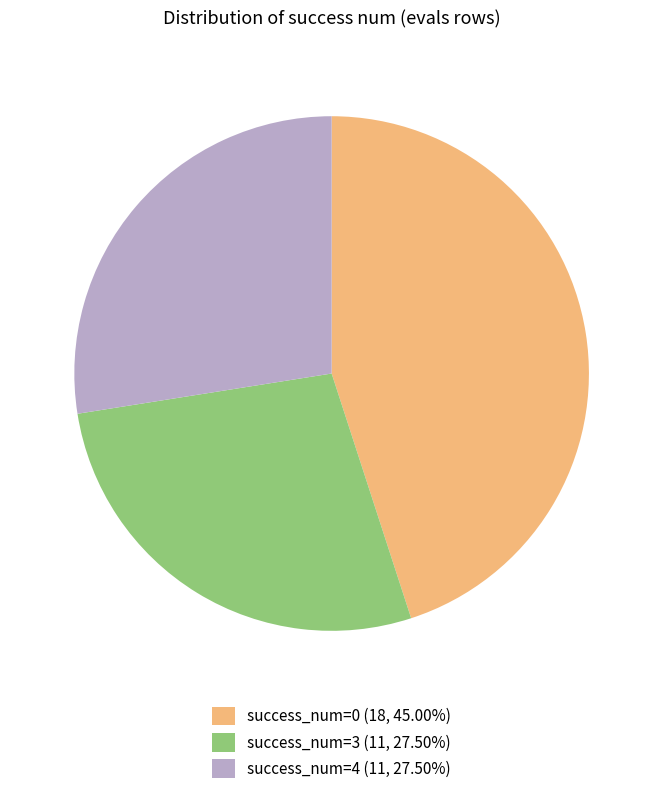

Is the sum of success_num=3 (11, 27.50%) and success_num=0 (18, 45.00%) greater than half?

Yes